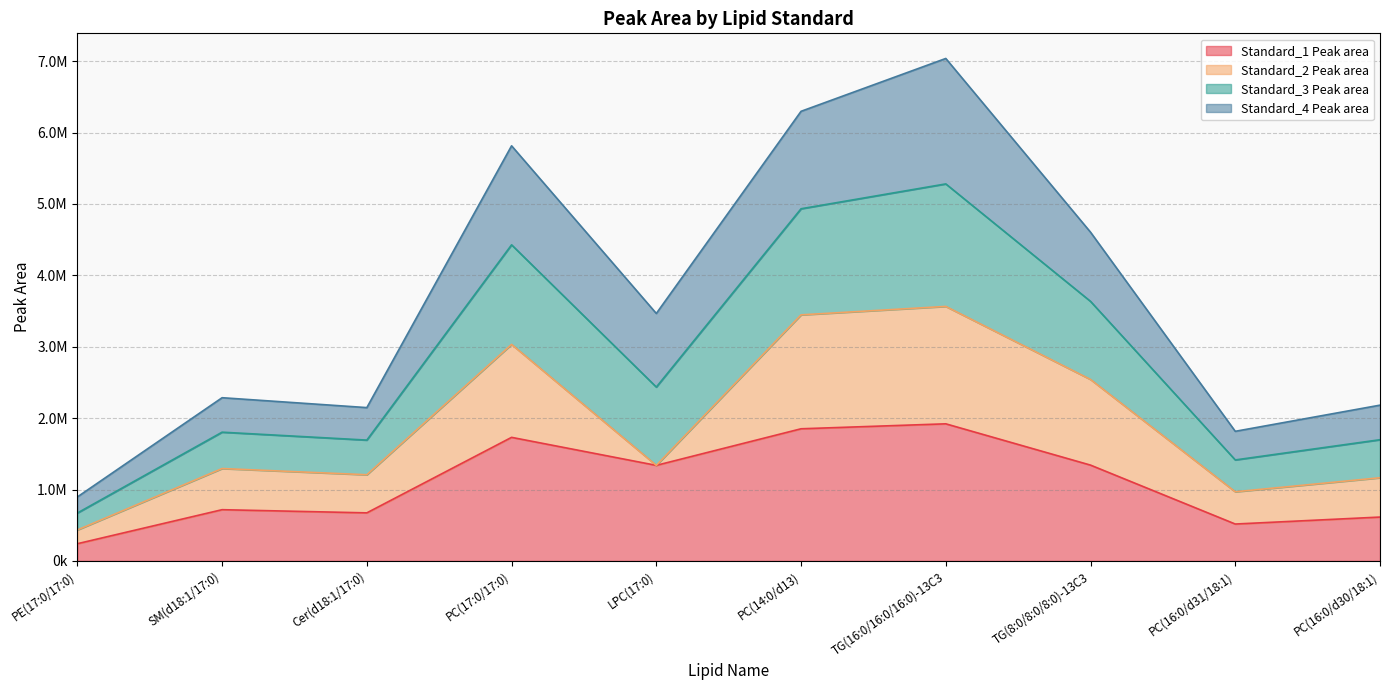

True or false: Standard_3 Peak area and Standard_1 Peak area cross at least once.

False